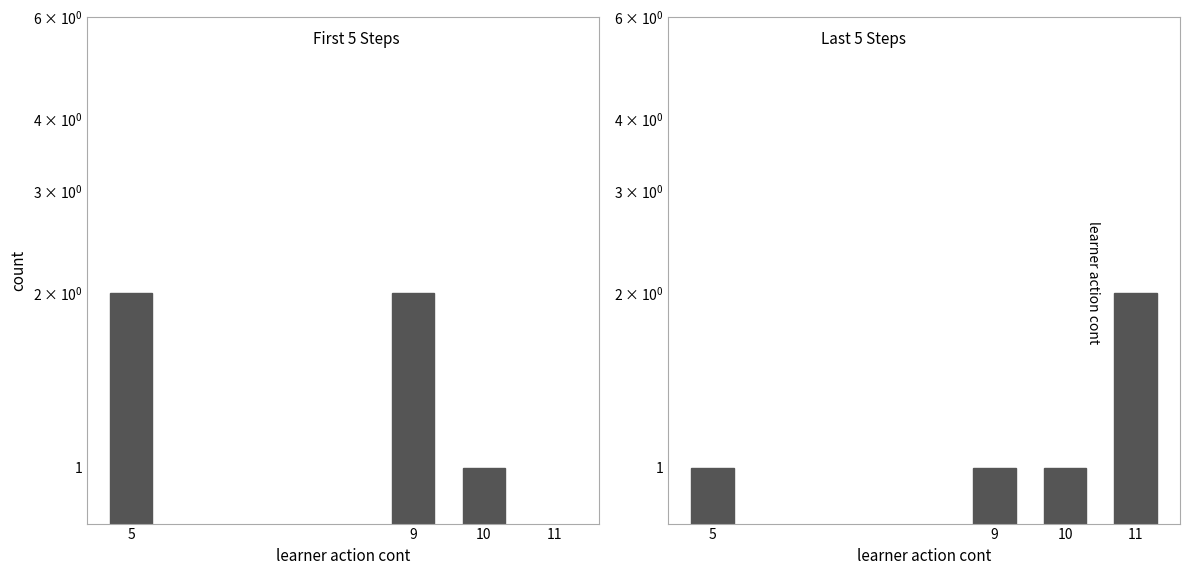

What is the value of the 3rd bar from the left?

1